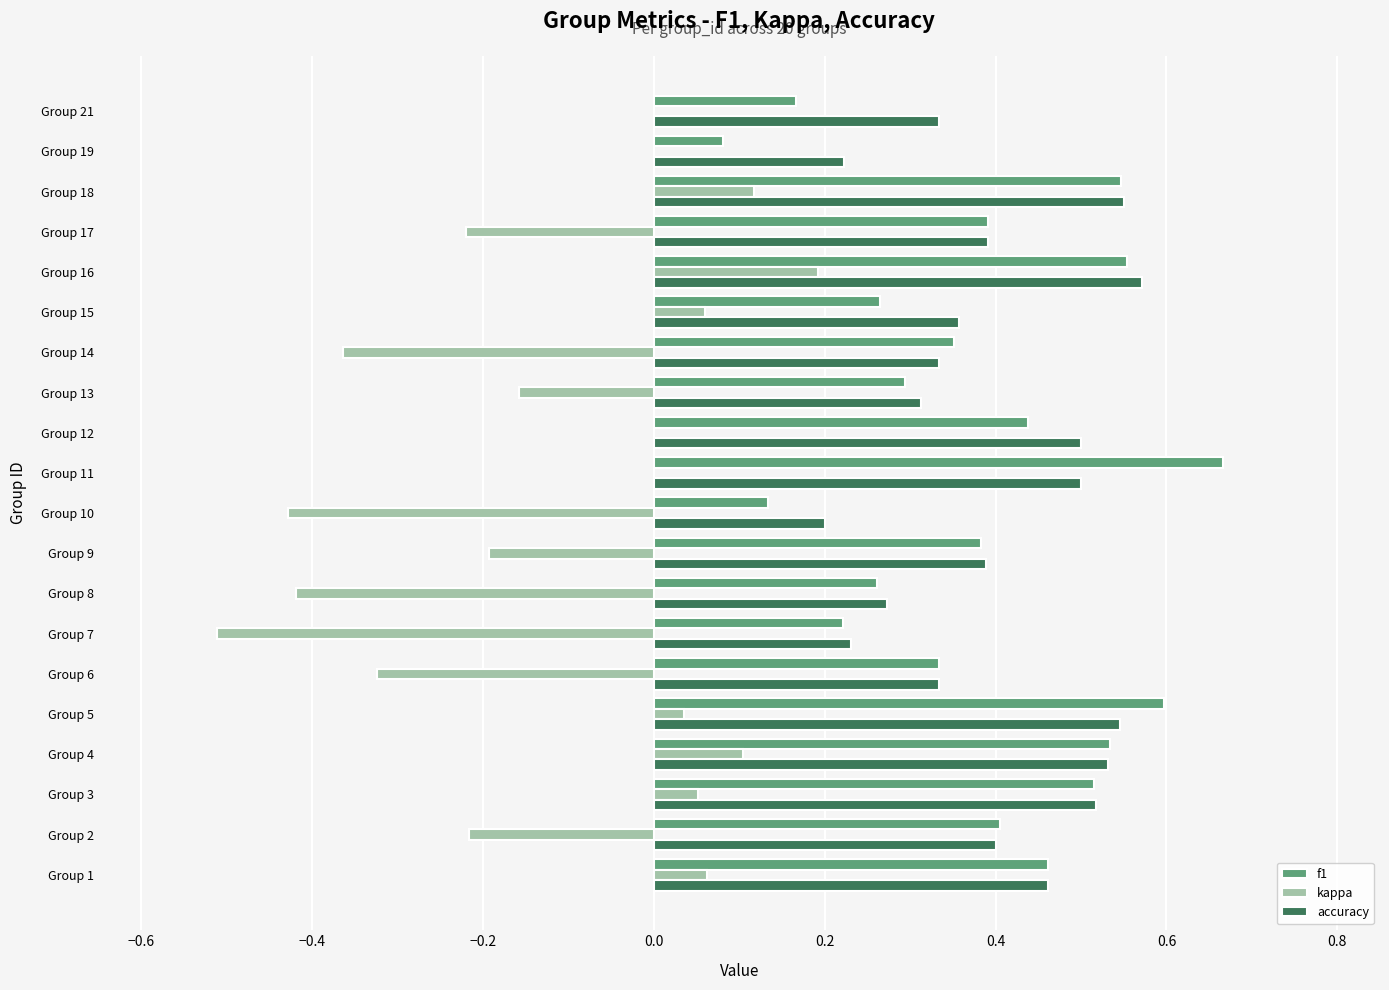

Which series has the largest total across all categories?

accuracy